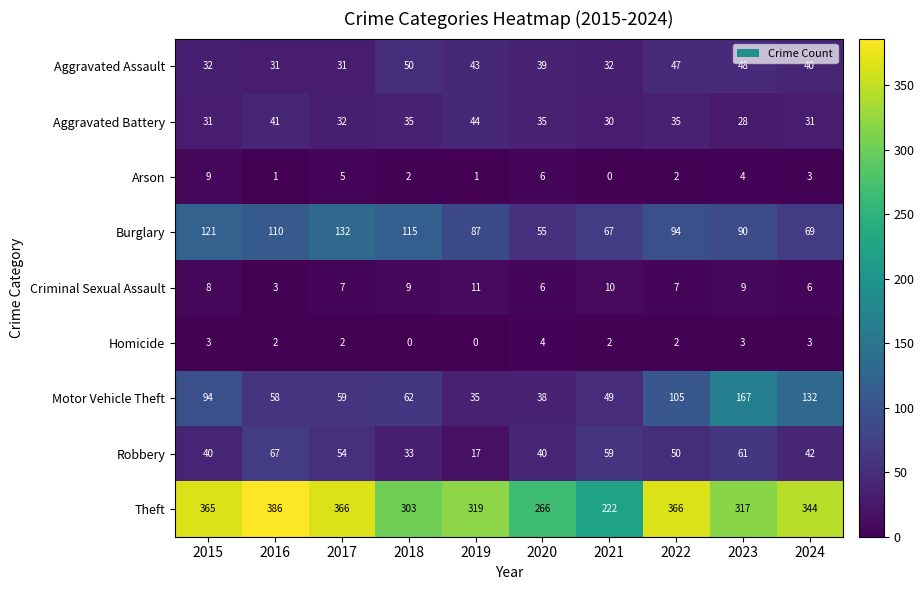

Rank the series at 2018 from lowest to highest value.

Homicide, Arson, Criminal Sexual Assault, Robbery, Aggravated Battery, Aggravated Assault, Motor Vehicle Theft, Burglary, Theft